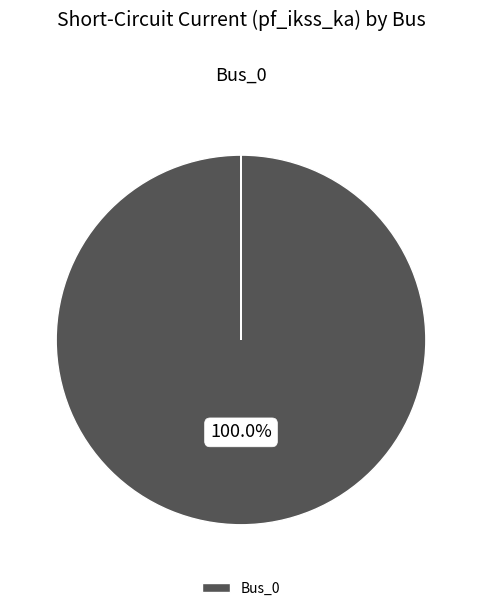

Is there any slice that represents more than half of the pie?

Yes